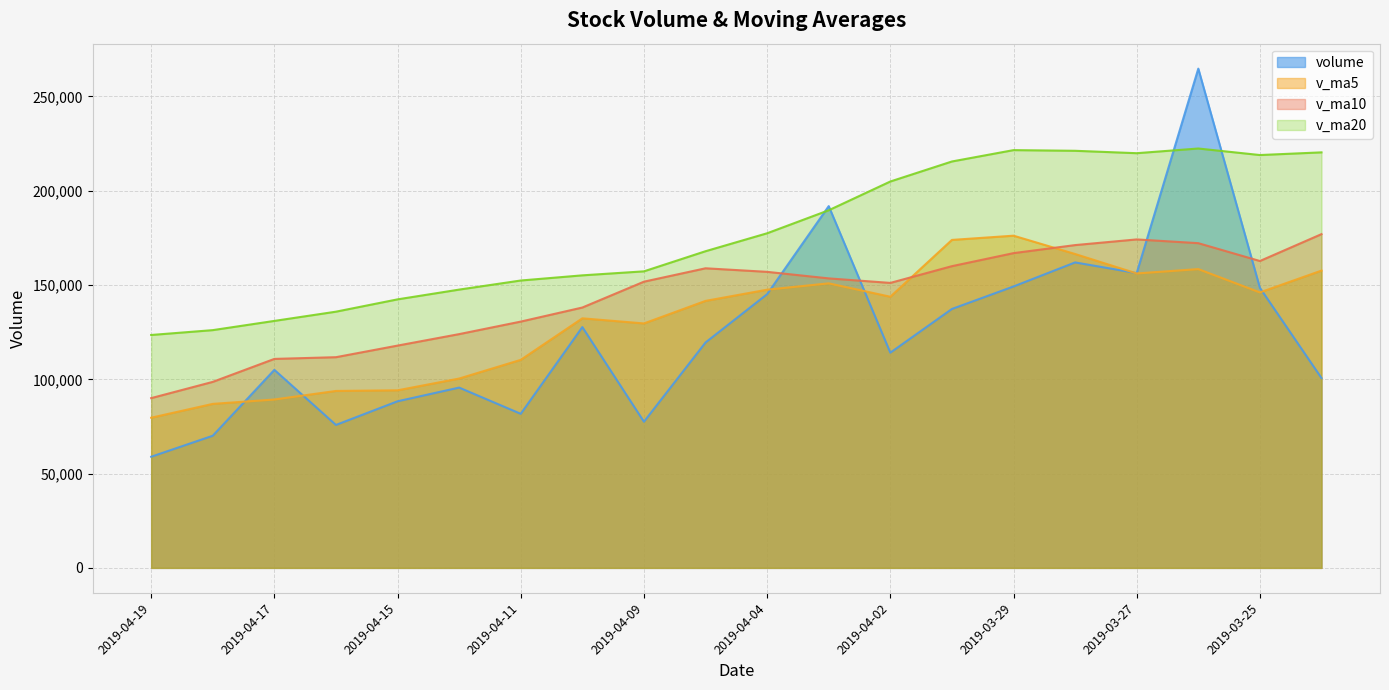

Reading left to right, extract all data points from this chart.

volume: 2019-04-19=58934.6	2019-04-18=70071.9	2019-04-17=105012.2	2019-04-16=75802.0	2019-04-15=88349.0	2019-04-12=95609.5	2019-04-11=81703.3	2019-04-10=127693.8	2019-04-09=77504.9	2019-04-08=119530.1	2019-04-04=145152.4	2019-04-03=191850.5	2019-04-02=114128.4	2019-04-01=137307.5	2019-03-29=149233.6	2019-03-28=161993.5	2019-03-27=156334.8	2019-03-26=264768.0	2019-03-25=148519.7	2019-03-22=100671.4
v_ma5: 2019-04-19=79633.9	2019-04-18=86968.9	2019-04-17=89295.2	2019-04-16=93831.5	2019-04-15=94172.1	2019-04-12=100408.3	2019-04-11=110316.9	2019-04-10=132346.3	2019-04-09=129633.2	2019-04-08=141593.8	2019-04-04=147534.5	2019-04-03=150902.7	2019-04-02=143799.6	2019-04-01=173927.5	2019-03-29=176169.9	2019-03-28=166457.5	2019-03-27=156146.3	2019-03-26=158457.3	2019-03-25=146086.2	2019-03-22=157661.2
v_ma10: 2019-04-19=90021.1	2019-04-18=98642.9	2019-04-17=110820.8	2019-04-16=111732.4	2019-04-15=117882.9	2019-04-12=123971.4	2019-04-11=130609.8	2019-04-10=138072.9	2019-04-09=151780.4	2019-04-08=158881.8	2019-04-04=156996.0	2019-04-03=153524.5	2019-04-02=151128.4	2019-04-01=160006.8	2019-03-29=166915.6	2019-03-28=171184.1	2019-03-27=174191.3	2019-03-26=172201.6	2019-03-25=162742.1	2019-03-22=176988.2
v_ma20: 2019-04-19=123508.6	2019-04-18=126083.7	2019-04-17=130974.6	2019-04-16=135869.6	2019-04-15=142399.2	2019-04-12=147577.8	2019-04-11=152400.5	2019-04-10=155137.3	2019-04-09=157261.2	2019-04-08=167935.0	2019-04-04=177453.6	2019-04-03=189653.8	2019-04-02=204904.3	2019-04-01=215524.4	2019-03-29=221549.8	2019-03-28=221195.2	2019-03-27=219918.2	2019-03-26=222406.1	2019-03-25=218940.8	2019-03-22=220359.7